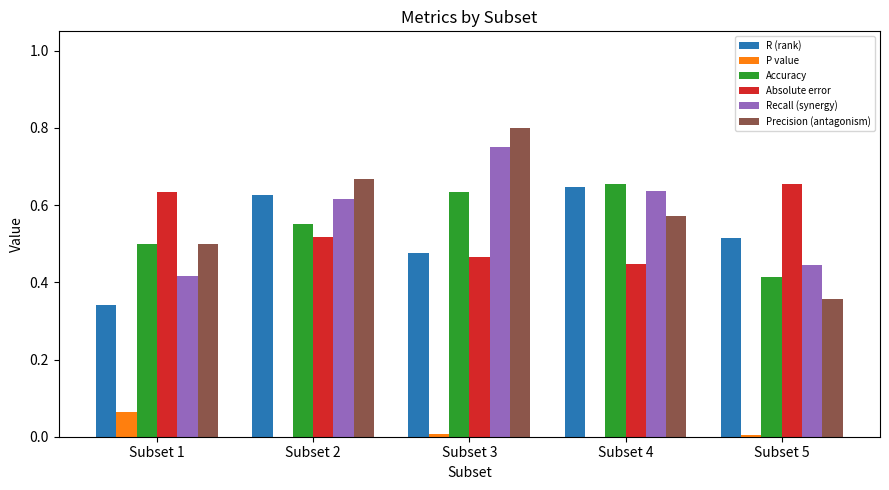

What is the sum of all Accuracy values?

2.8